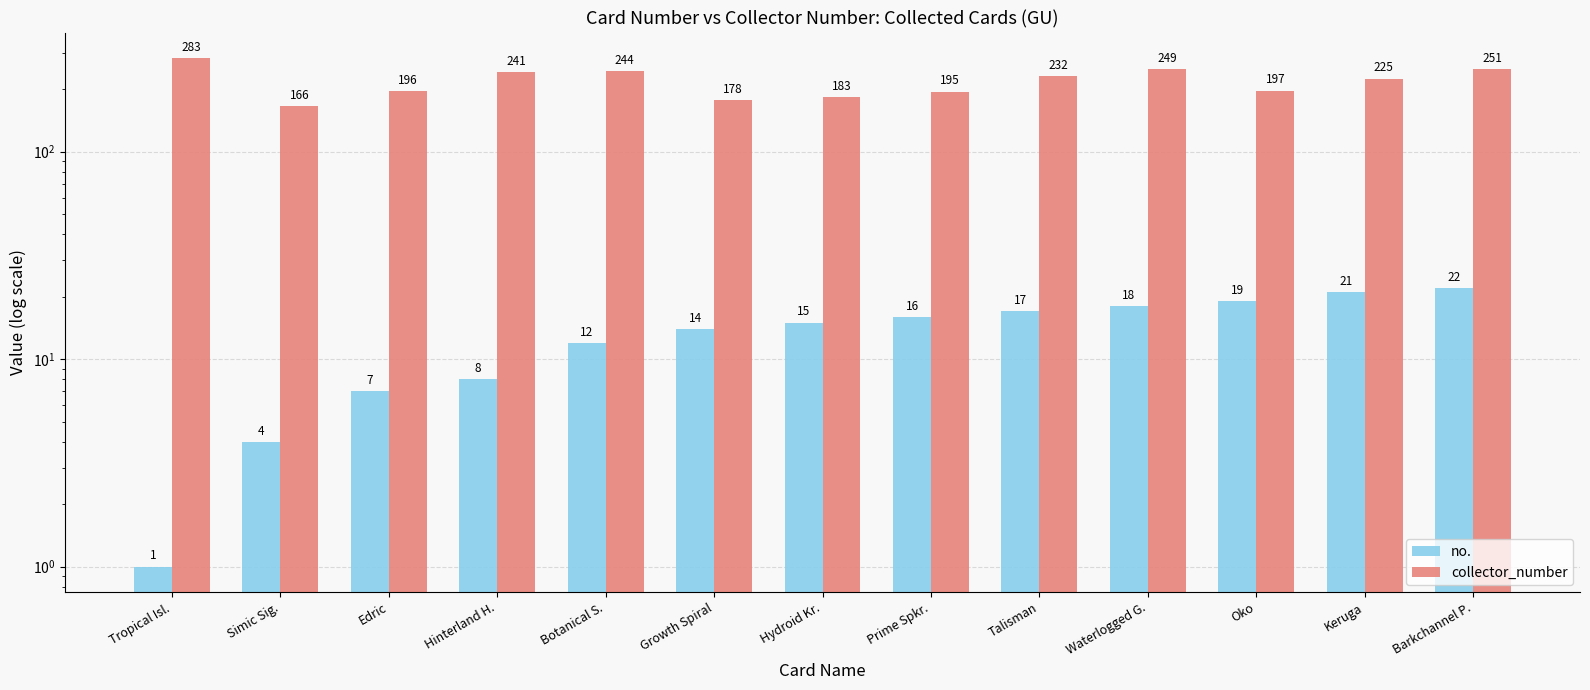

Reading left to right, list all the values displayed in this chart.

no.: 1	4	7	8	12	14	15	16	17	18	19	21	22
collector_number: 283	166	196	241	244	178	183	195	232	249	197	225	251